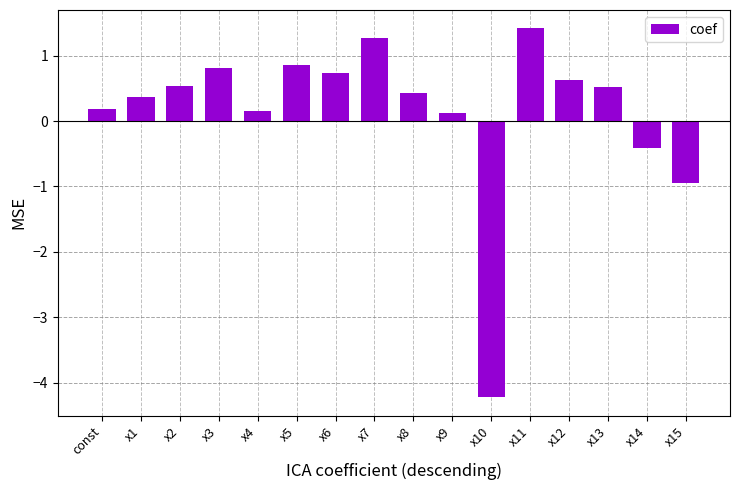

Are the bars horizontal?

No